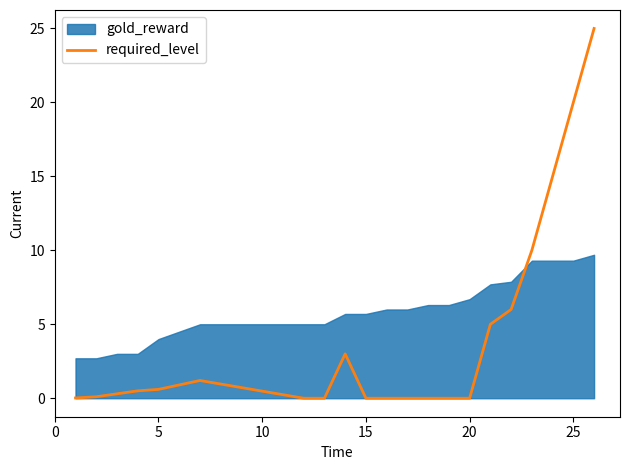

The required_level series shows 0.6 at 5. True or false?

True